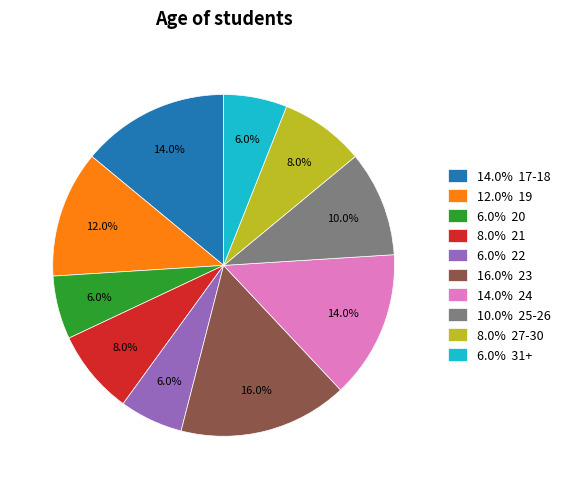

How many segments does this pie chart have?

10